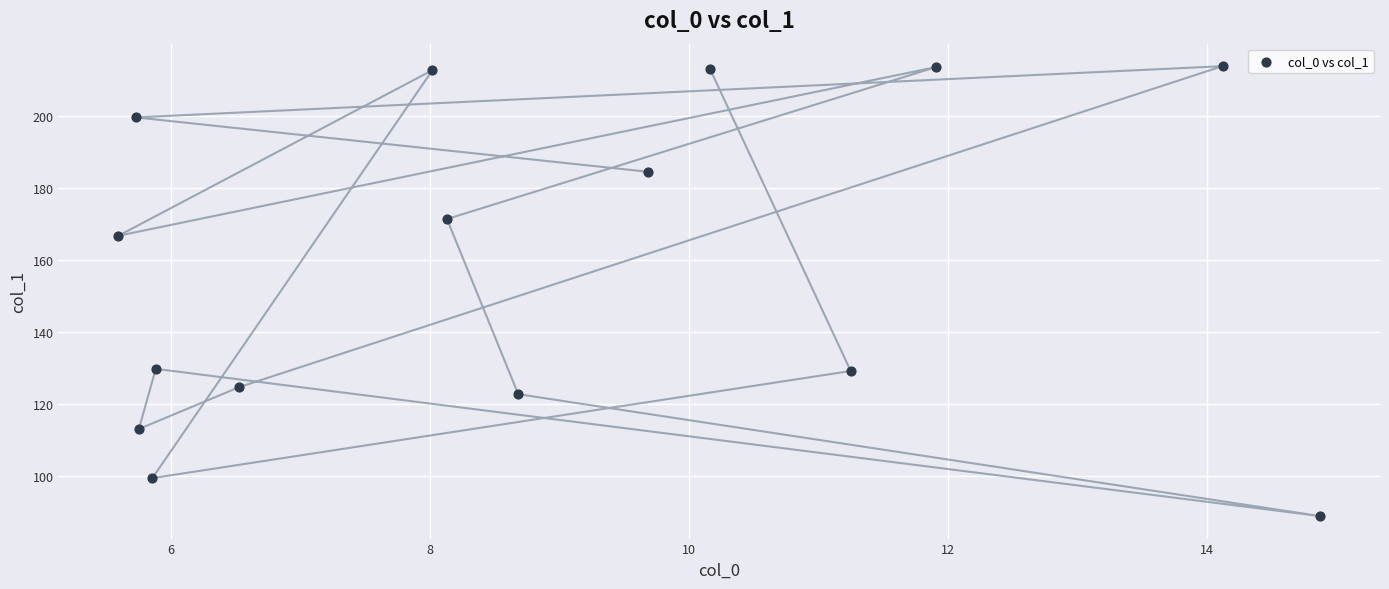

What is the range of X values (max minus min)?

9.3